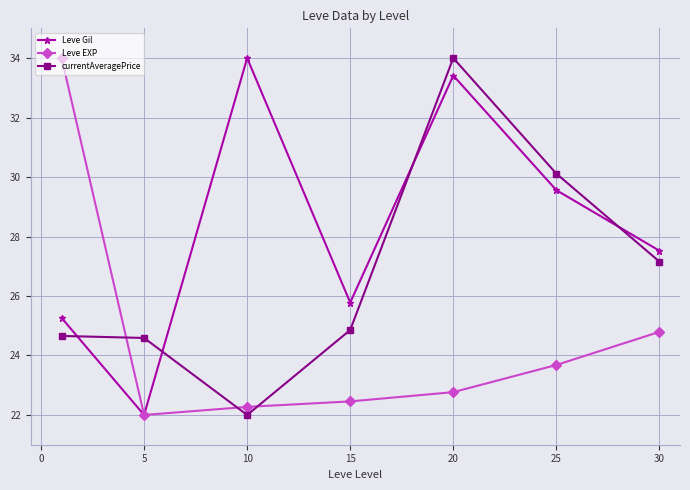

What are all the series names shown in the legend?

Leve Gil, Leve EXP, currentAveragePrice